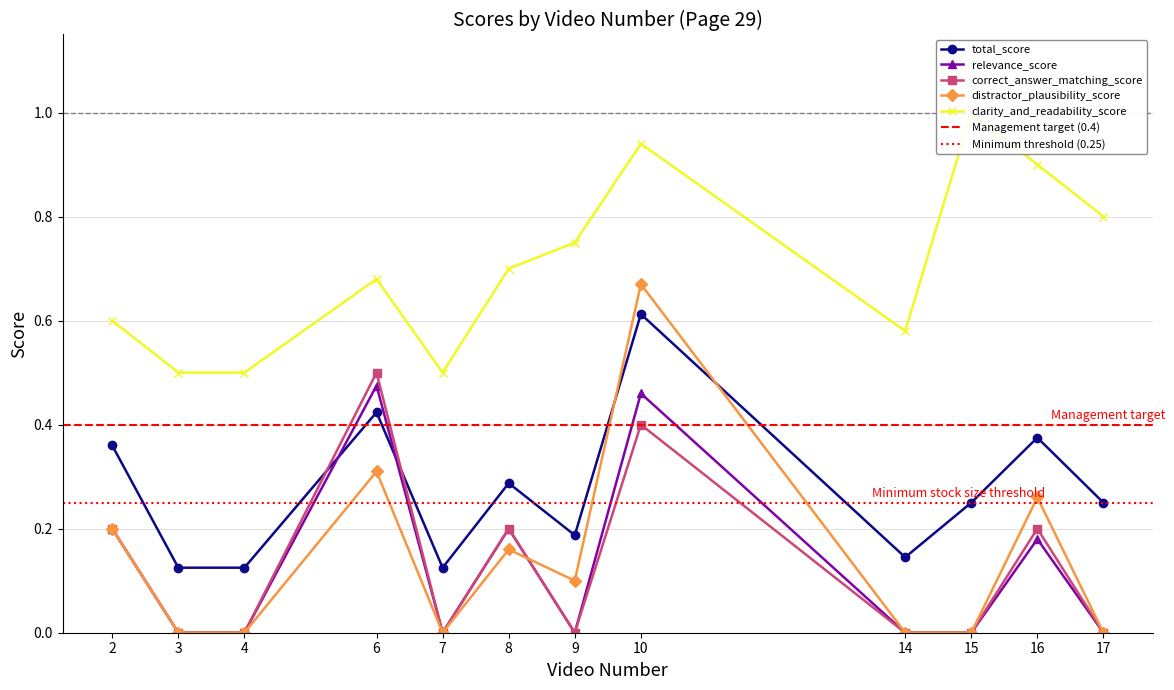

True or false: correct_answer_matching_score and relevance_score cross at least once.

False